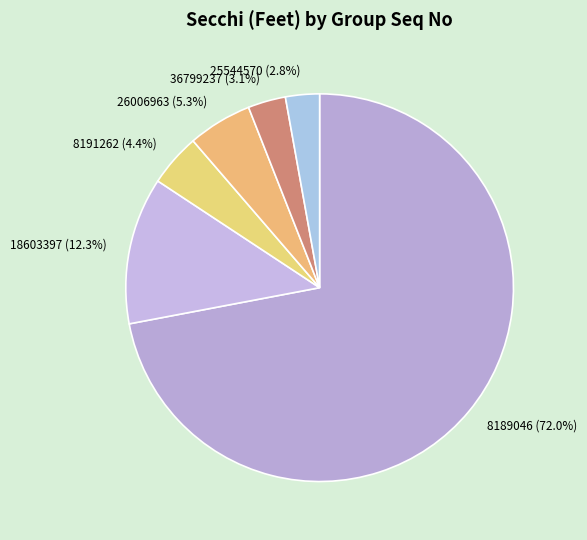

To the nearest percent, what is the combined percentage of 8191262 and 36799237?

8%